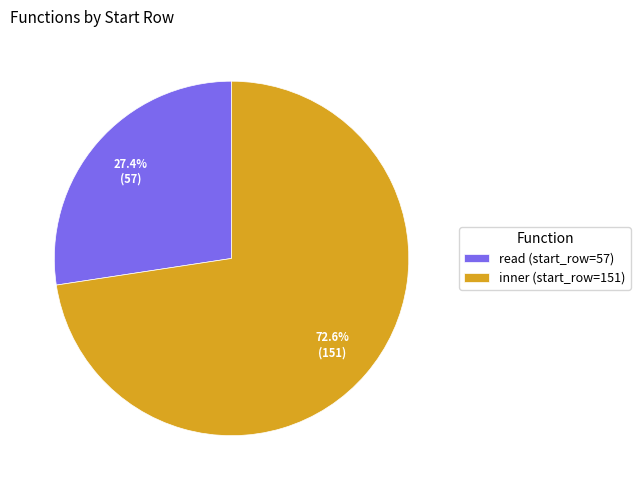

Which category has the biggest portion of the pie?

inner